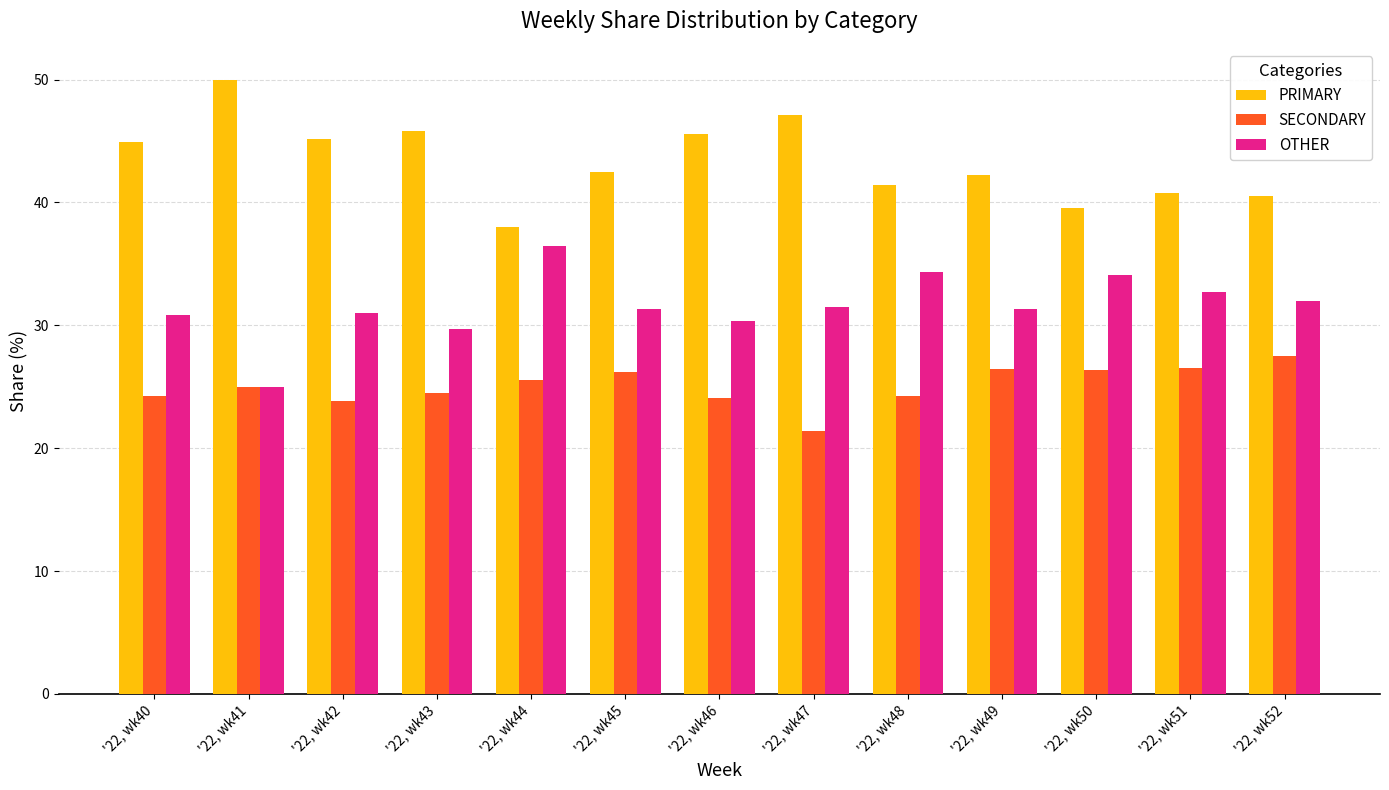

What is the lowest value of the OTHER series?

25.0